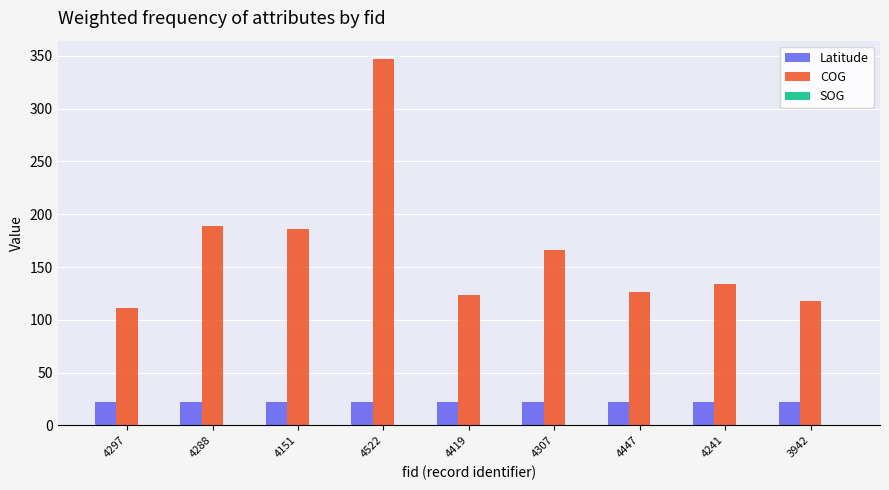

The value of COG at 4447 is 51.9. True or false?

False